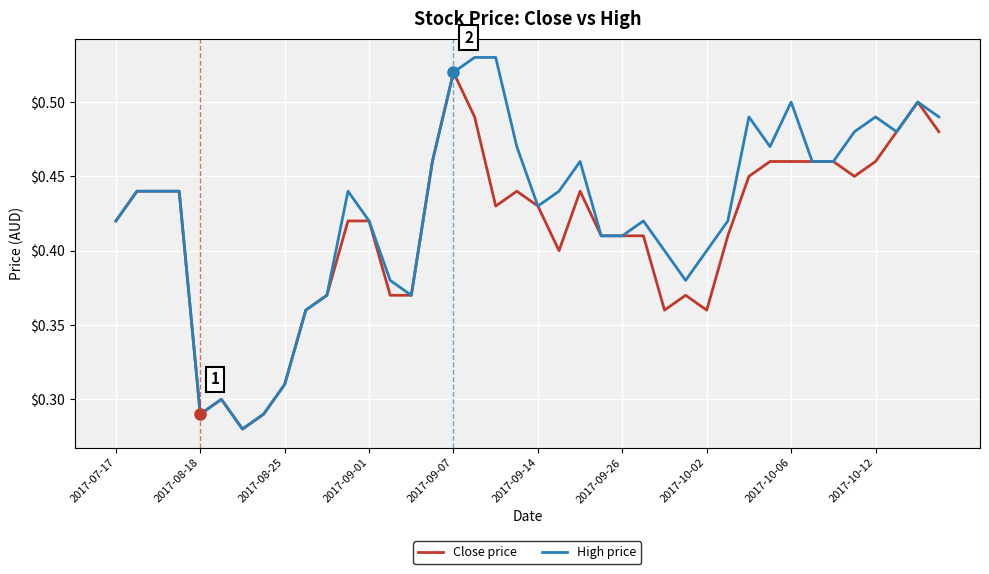

Rank the series by their average value, from highest to lowest.

High price, Close price